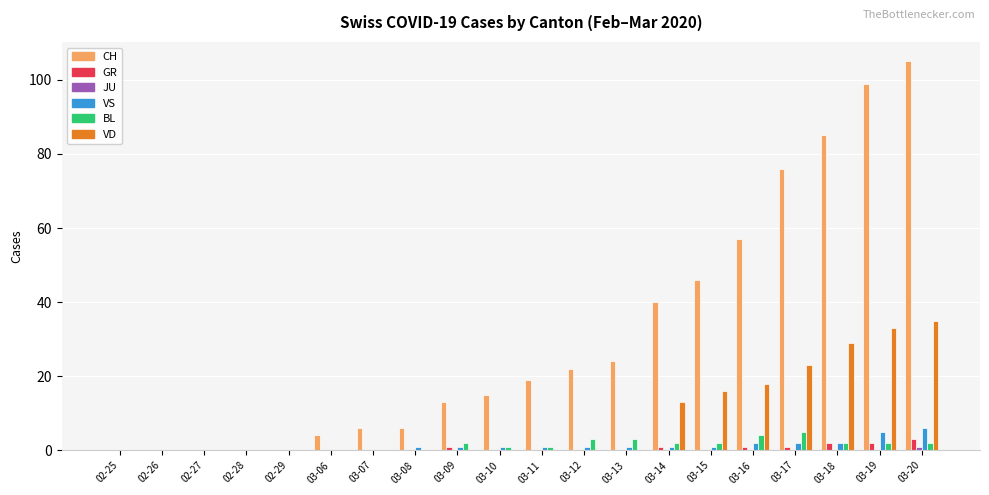

Which series has the largest total across all categories?

CH